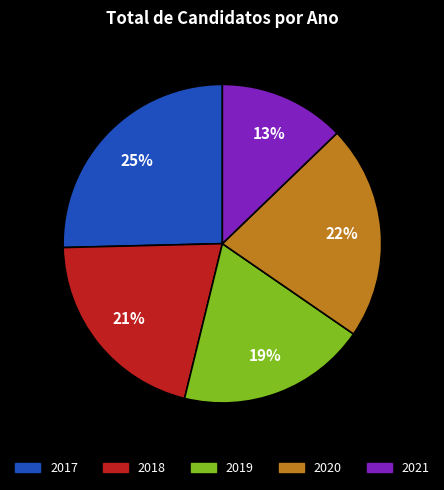

Which slice is the smallest?

2021